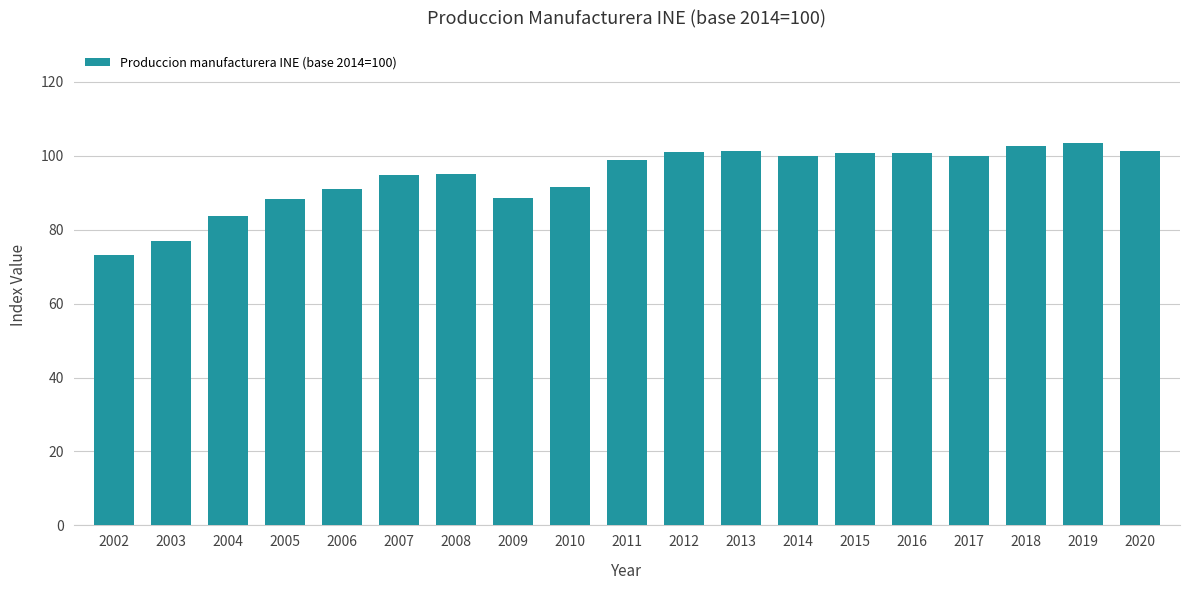

What is the maximum value shown in the chart?

103.6